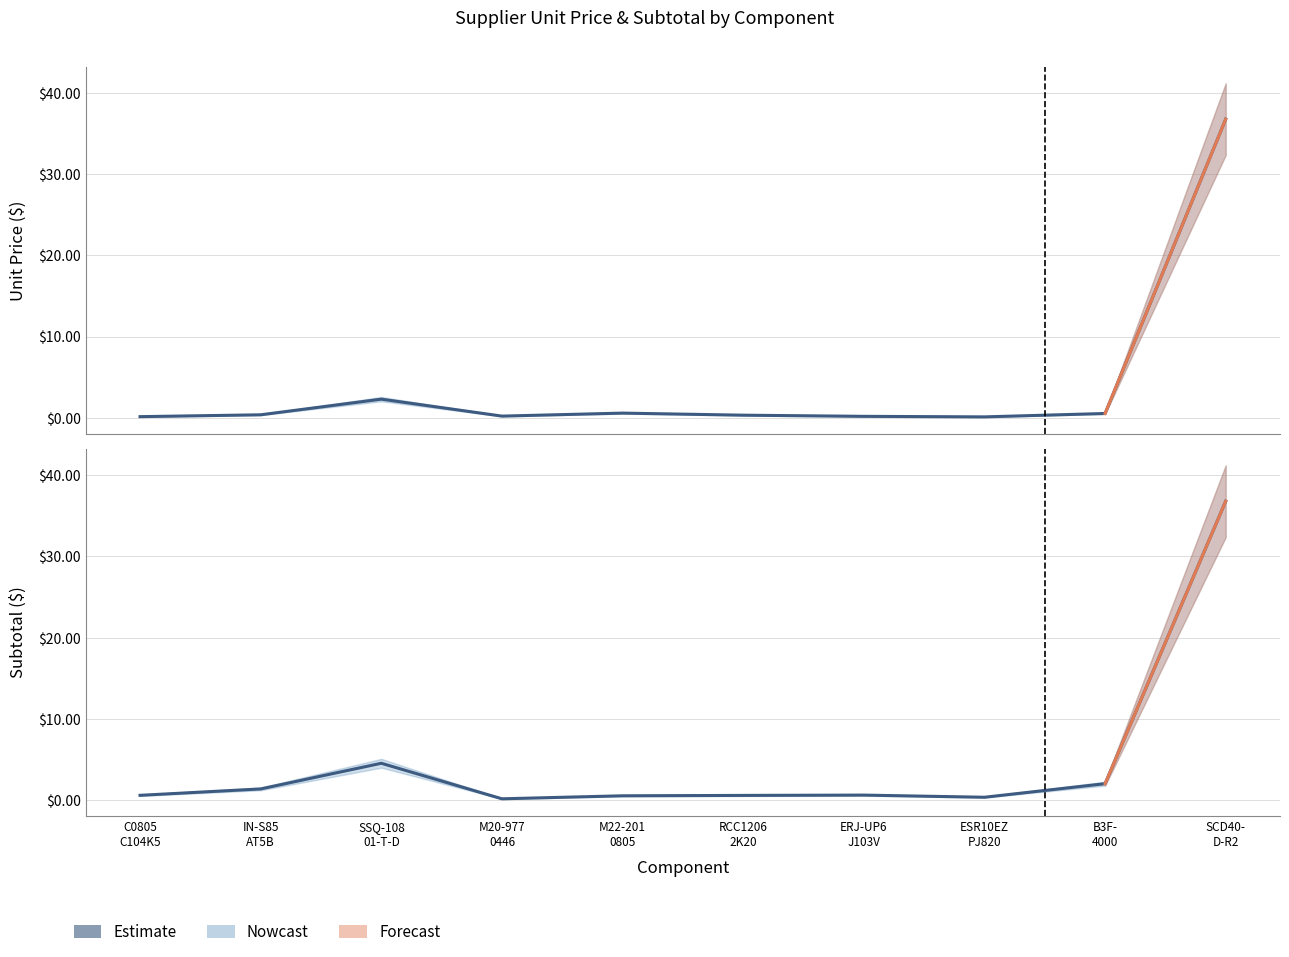

At which category does the chart reach its peak across all series?

SCD40-
D-R2